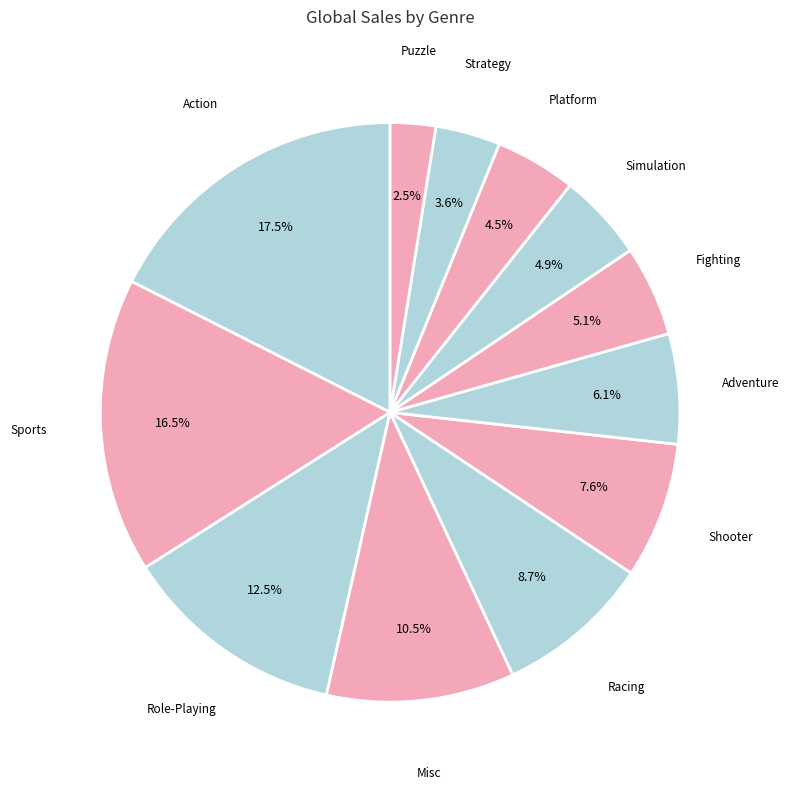

What percentage is NOT represented by Simulation?

95.1%